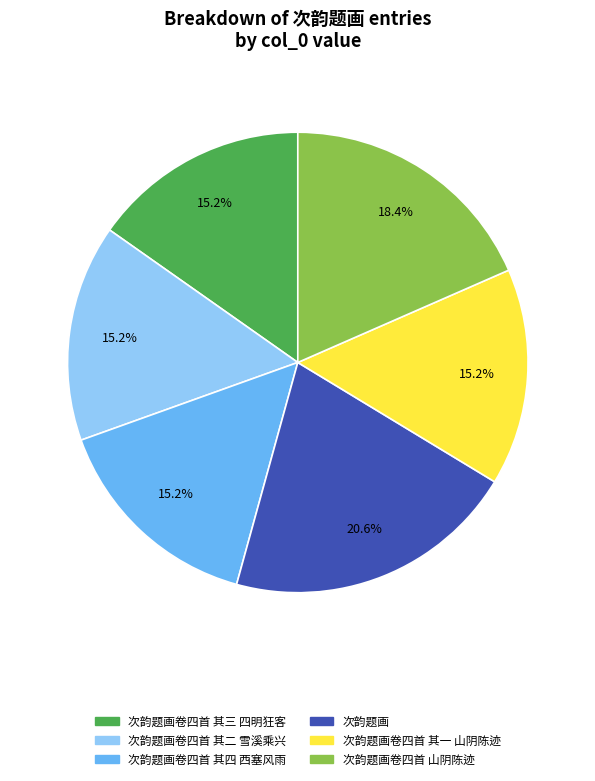

Does any single category account for the majority?

No